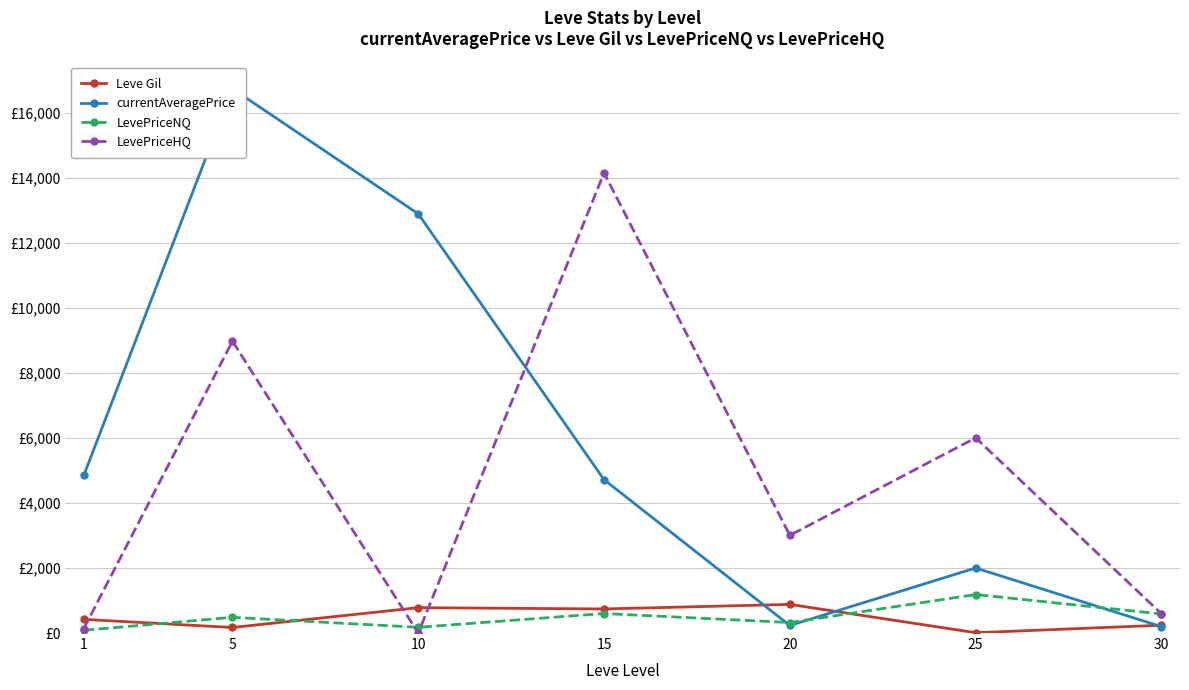

What value does the LevePriceNQ series have at 1?

84.3